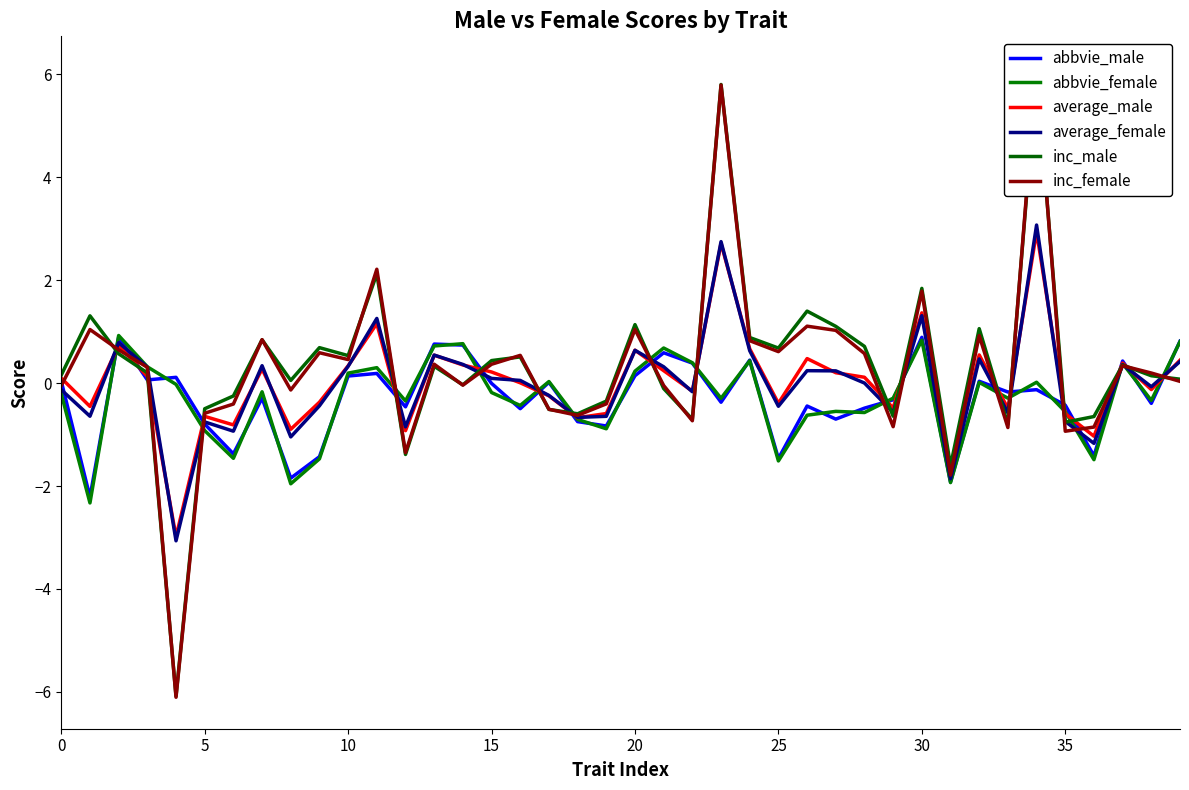

What is the difference between the highest and lowest values at 37?

0.1